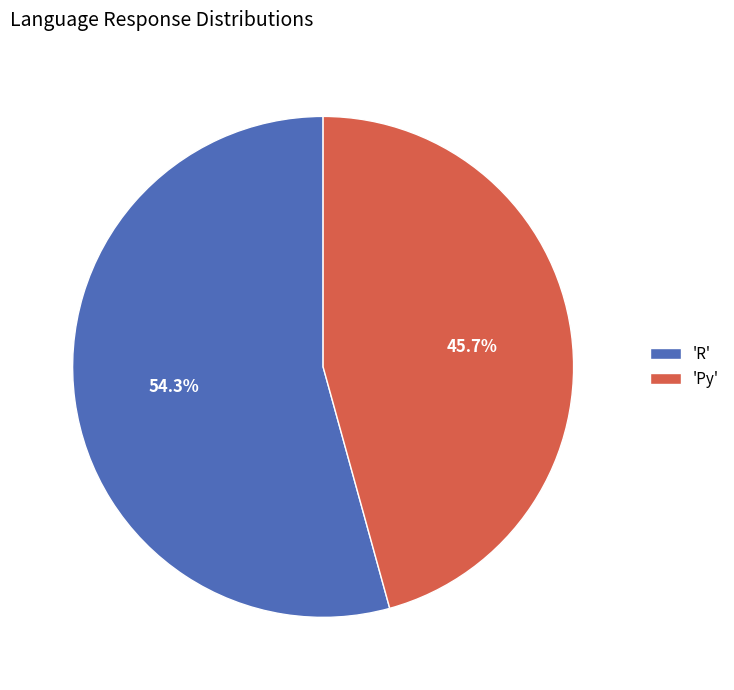

To the nearest percent, what is the average slice percentage?

50%